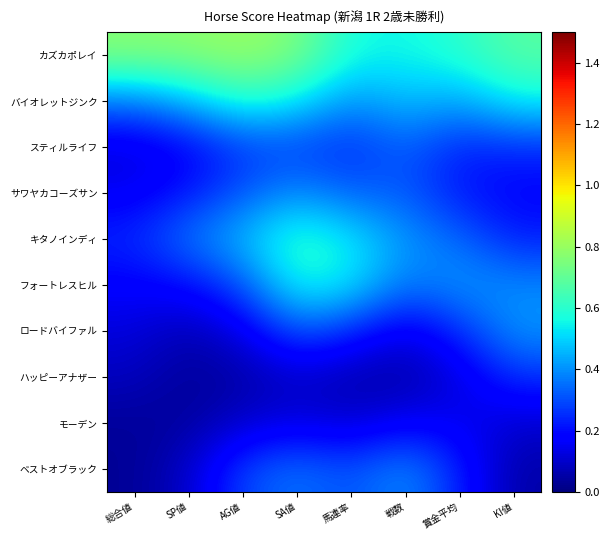

Which series has the largest total across all categories?

カズカポレイ